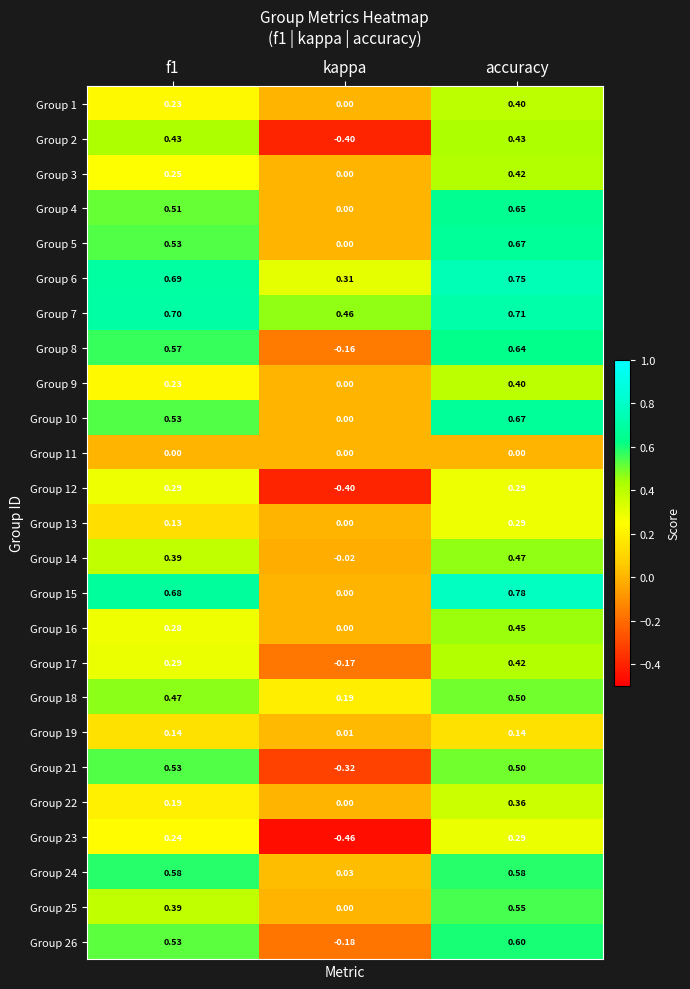

Is the value of Group 25 at f1 greater than the value of Group 2 at accuracy?

No